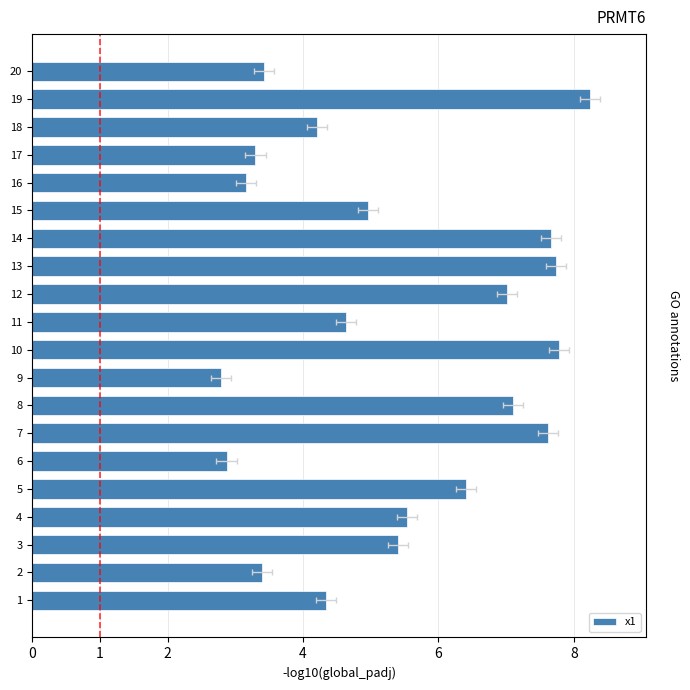

What is the minimum value shown in the chart?

2.8